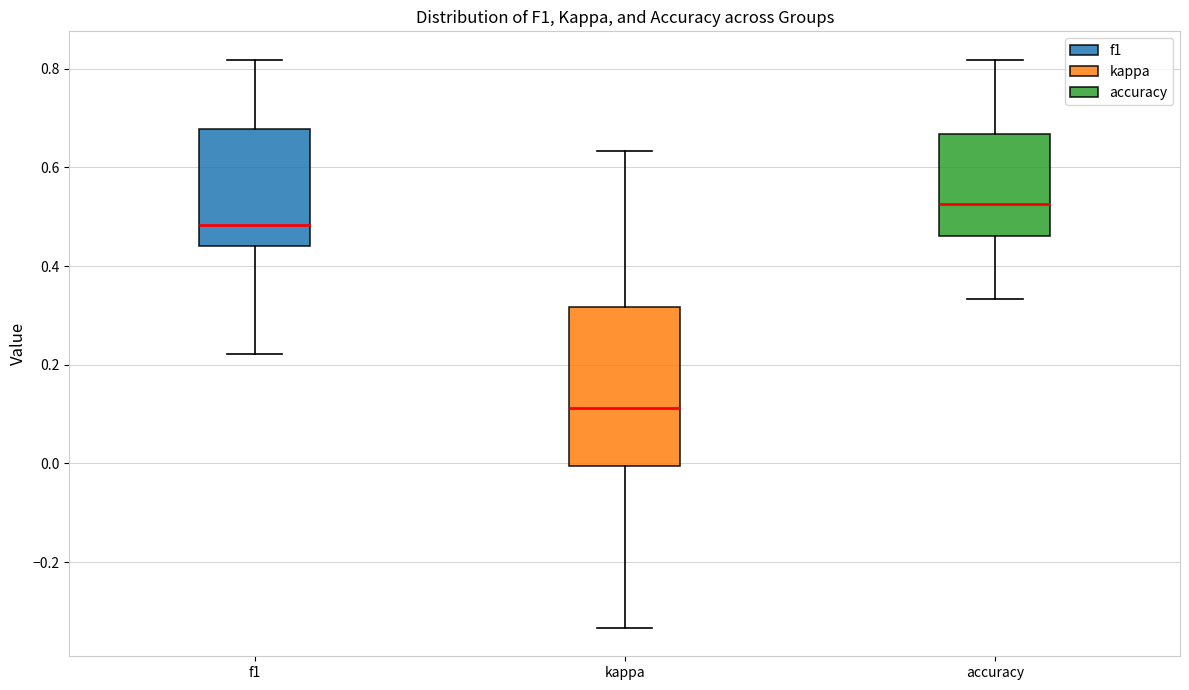

Comparing the boxes themselves (not the whiskers), which one is the tallest?

kappa